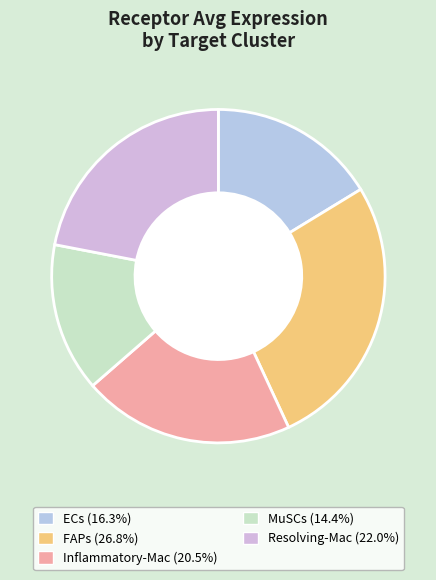

How many segments does this pie chart have?

5